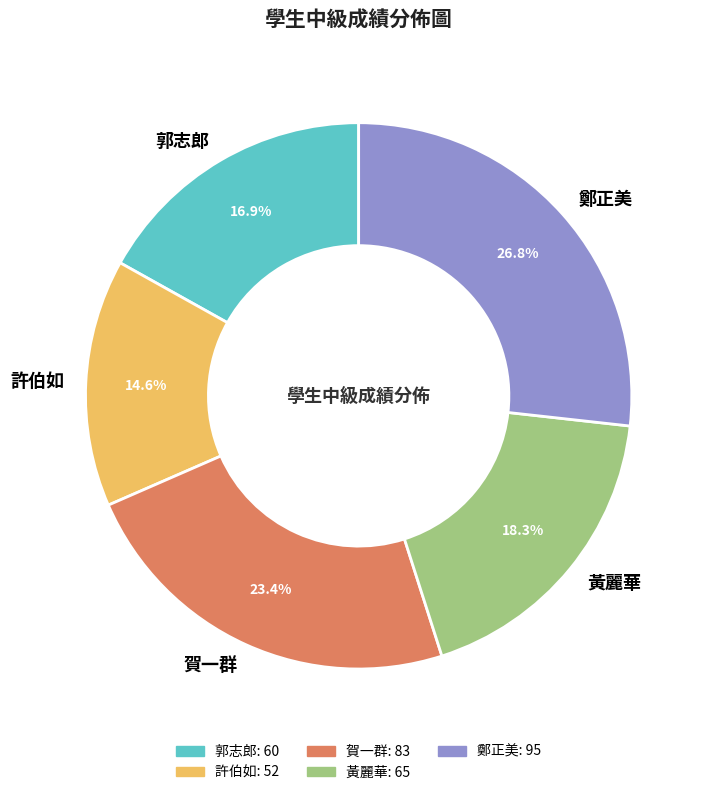

What is the largest slice in the pie chart?

鄭正美